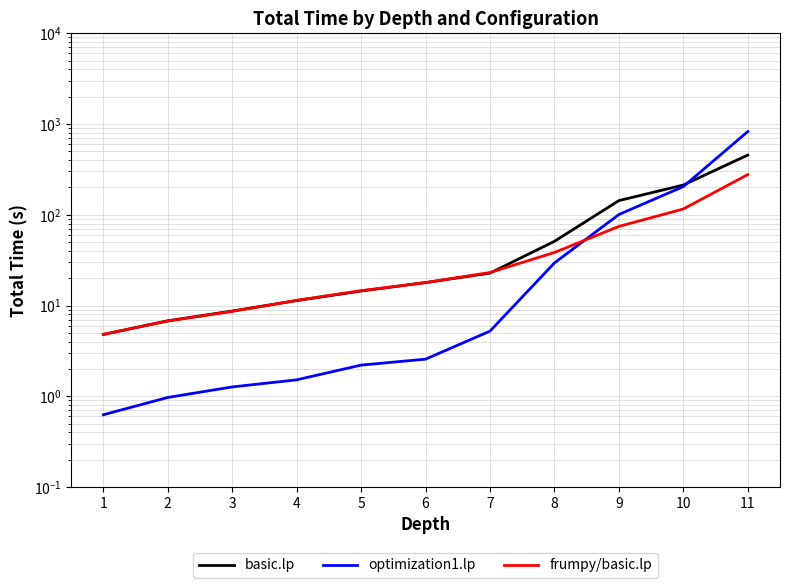

Which category has the lowest value across all series?

1